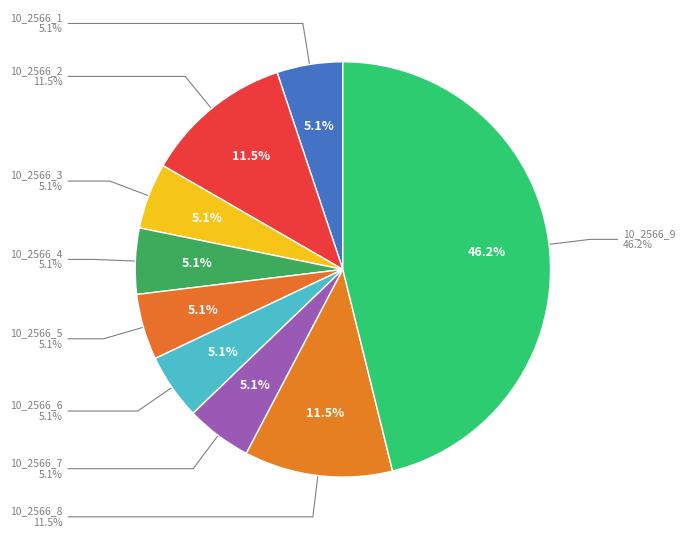

What is the largest slice in the pie chart?

10_2566_9_IFN2